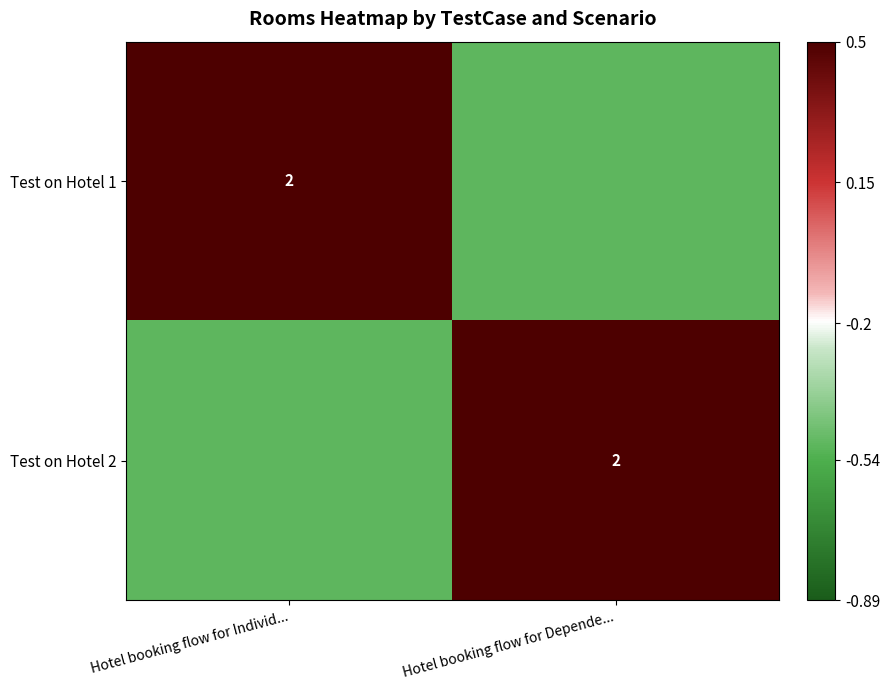

Which label corresponds to the smallest value in the chart?

Hotel booking flow for Depende...